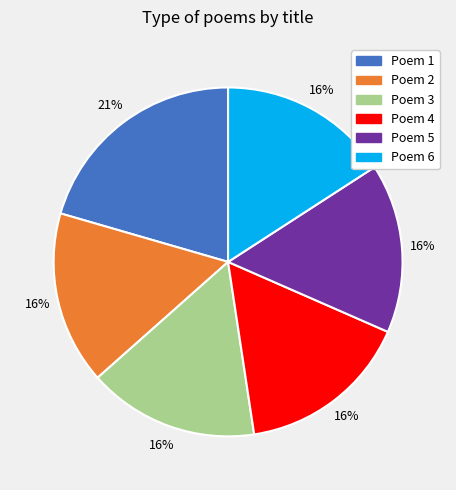

To the nearest percent, what is the average slice percentage?

17%